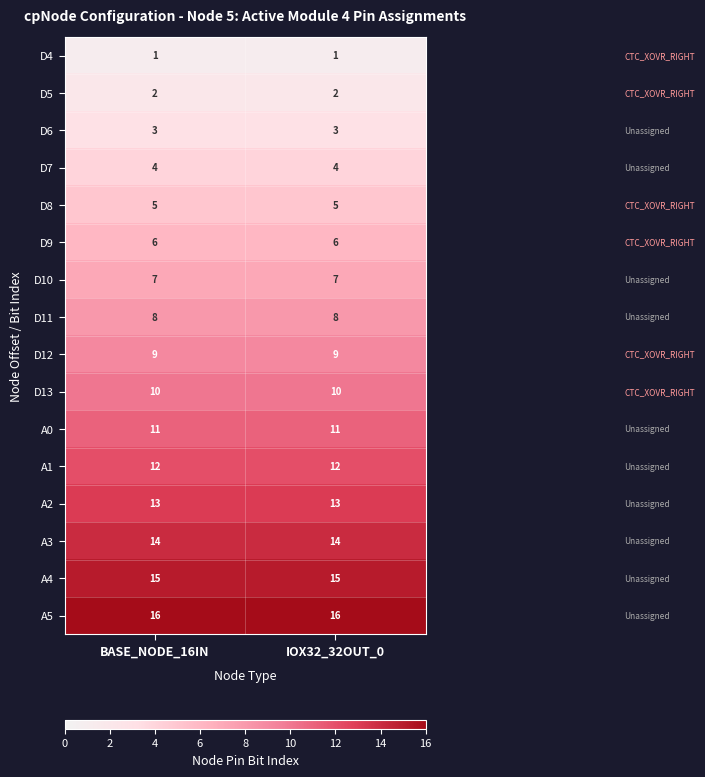

At IOX32_32OUT_0, list the series in order from smallest to largest.

D4, D5, D6, D7, D8, D9, D10, D11, D12, D13, A0, A1, A2, A3, A4, A5